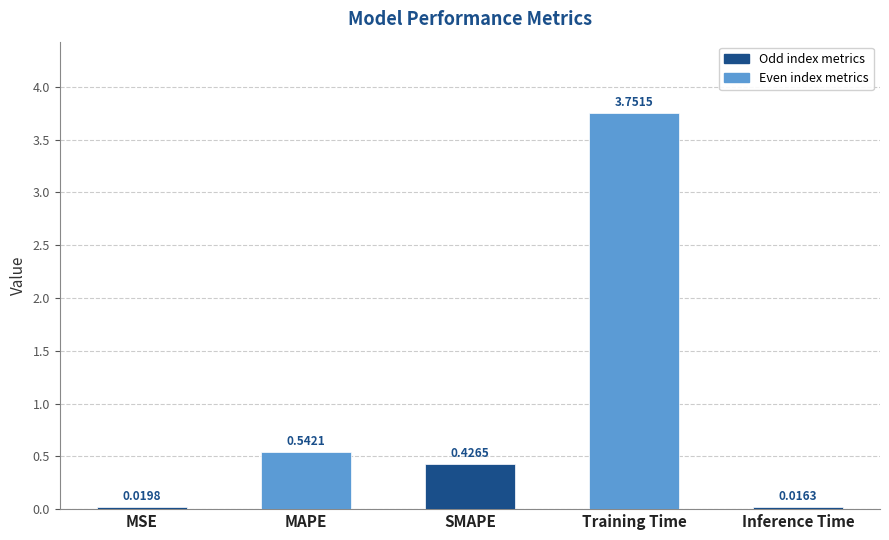

Are the bars horizontal?

No